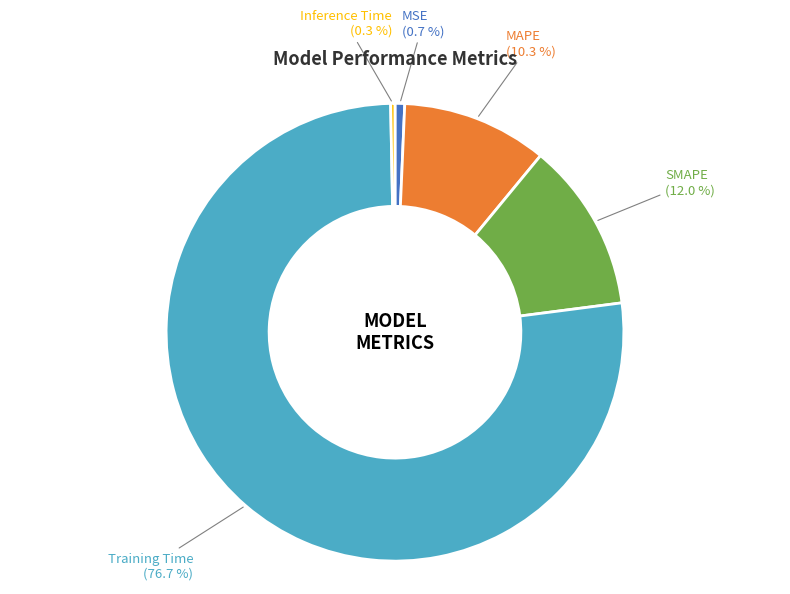

Combined, what portion of the pie is MAPE and SMAPE?

22.3%